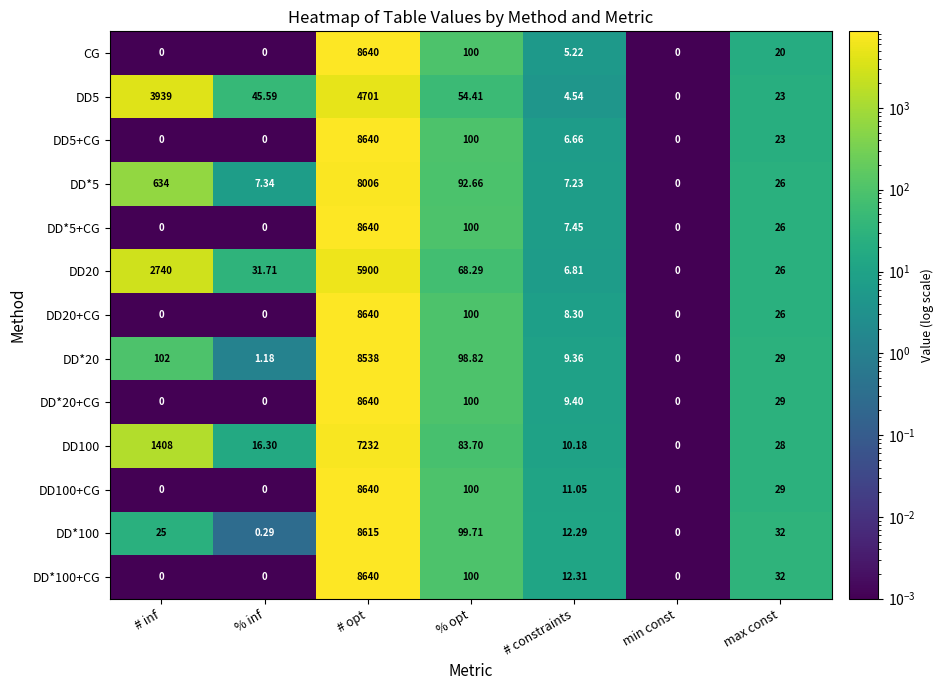

Which series changed the most between # opt and max const?

CG